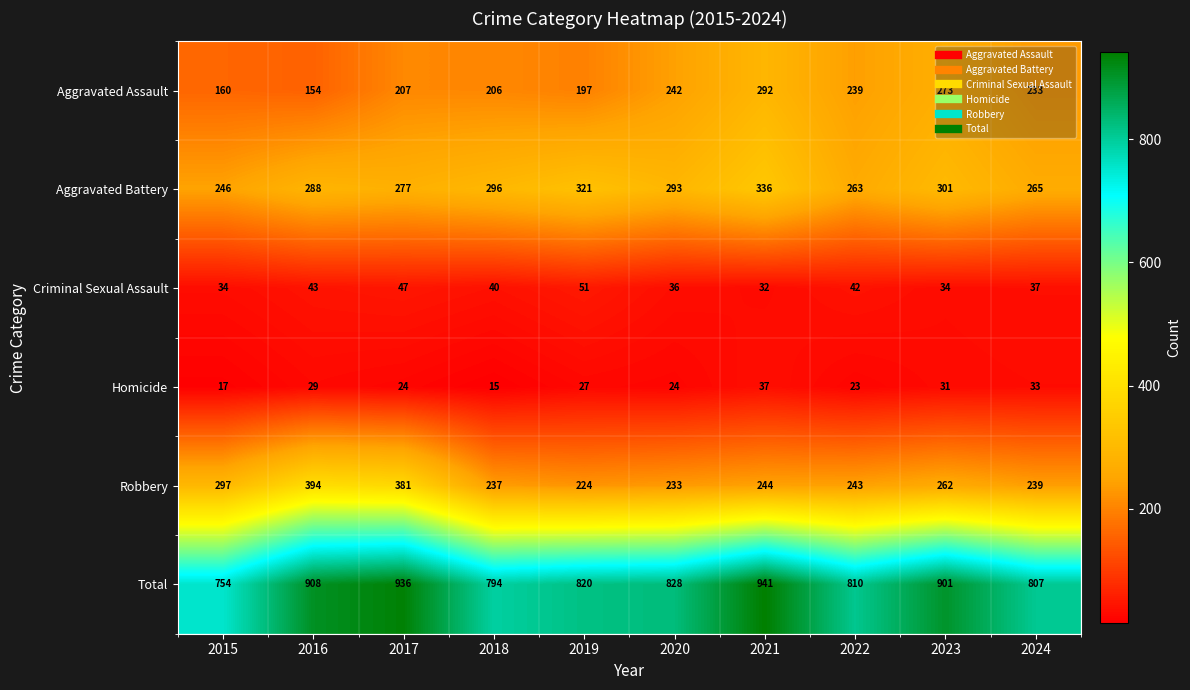

The value of Total at 2022 is 234. True or false?

False